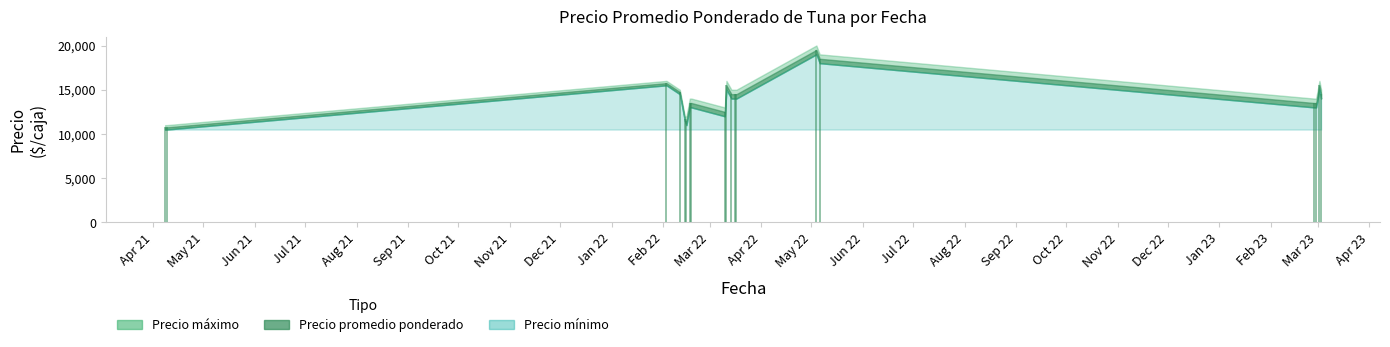

What is the smallest value displayed?

10750